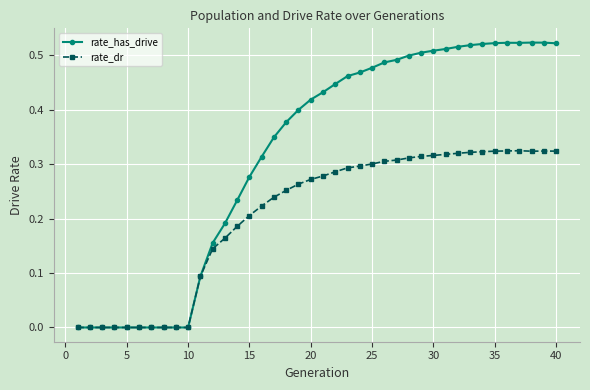

How many data points does each series have?

40